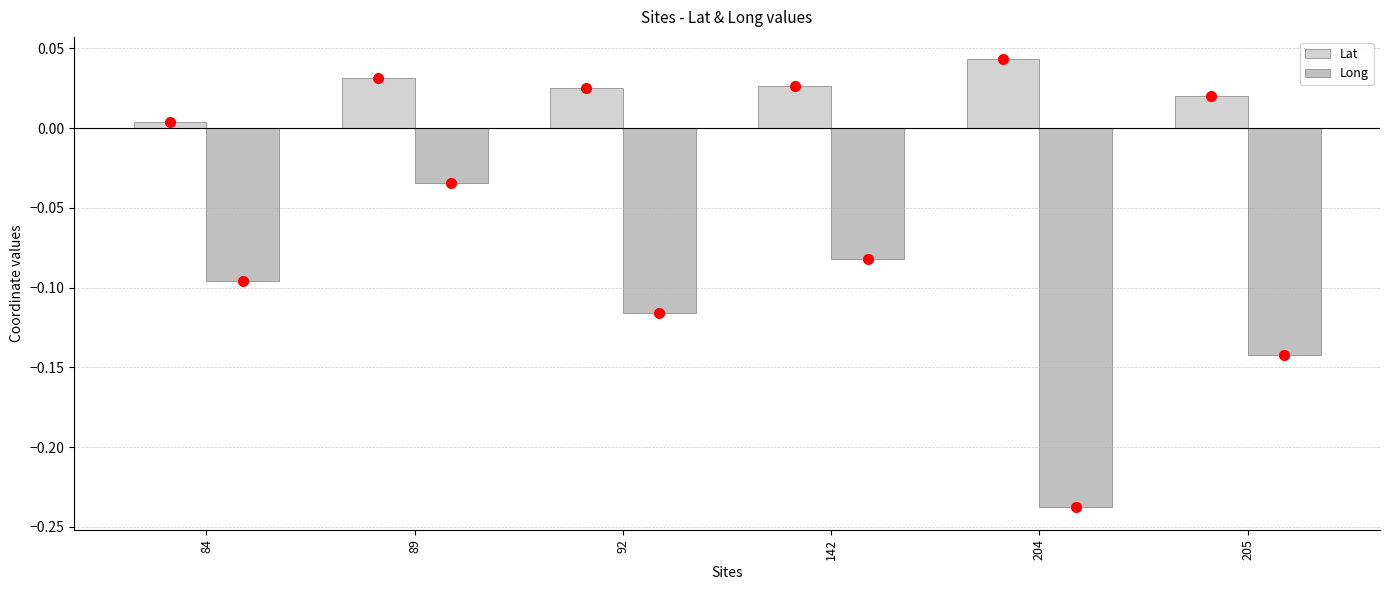

What are all the series names shown in the legend?

Lat, Long